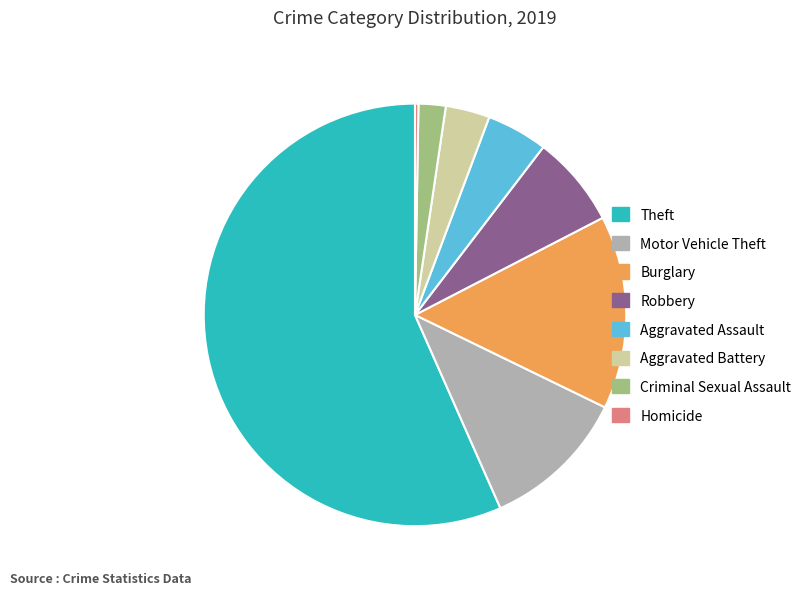

Is the sum of Aggravated Battery and Theft greater than half?

Yes